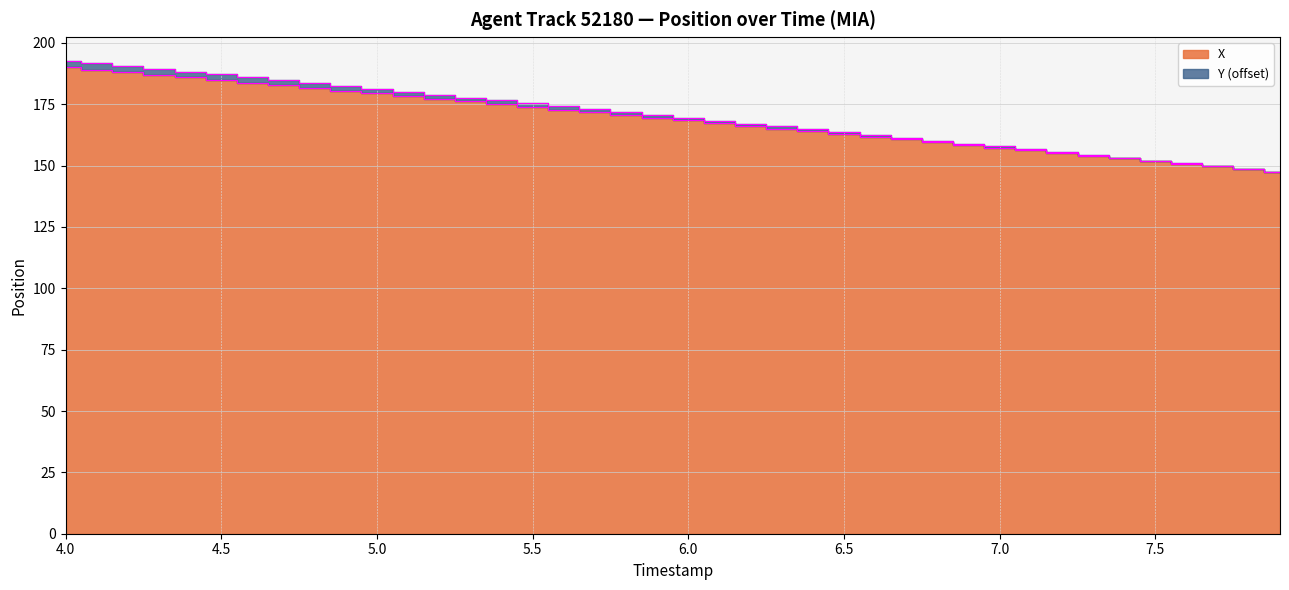

What is the total value across all series at 6.3?

331.1